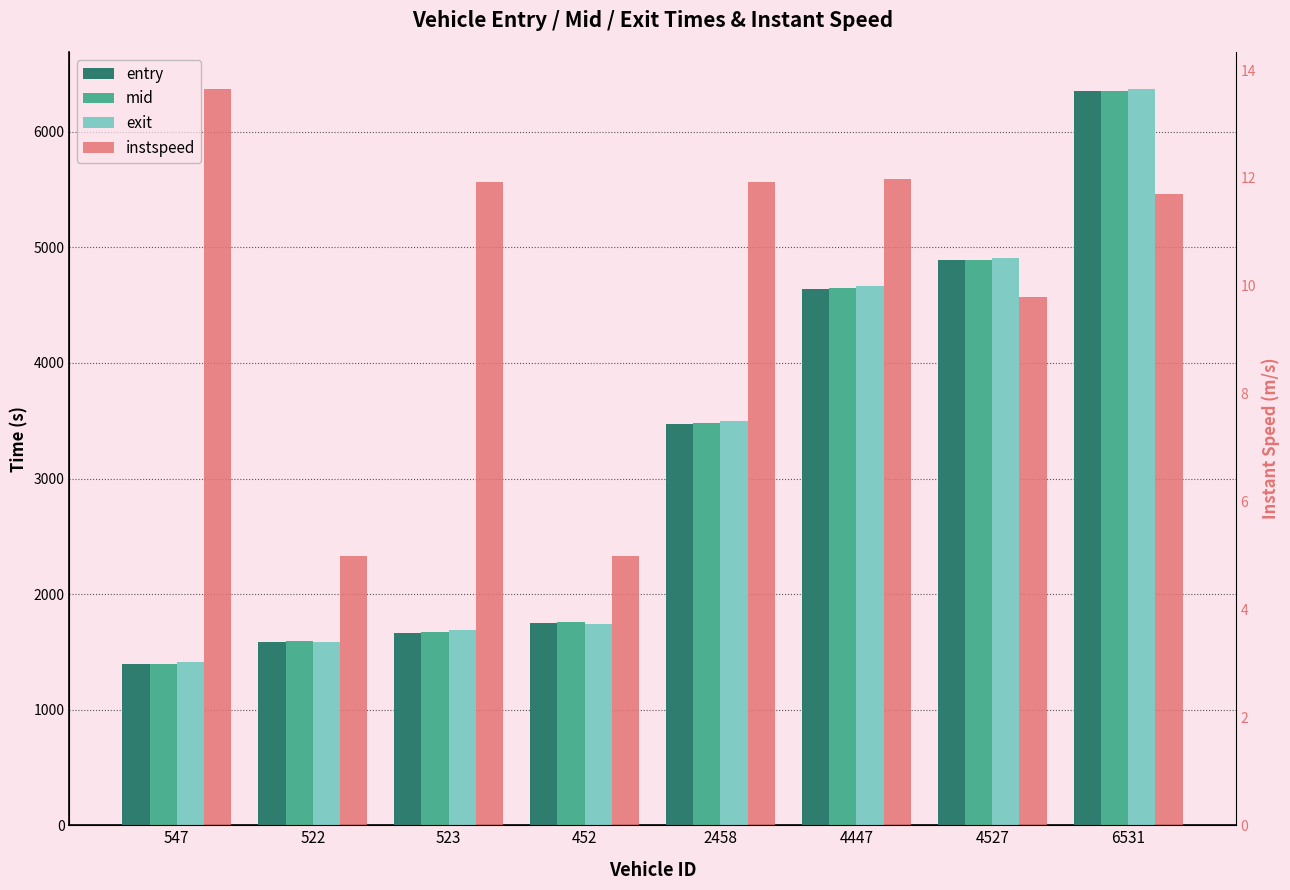

The value of instspeed at 452 is 1.6. True or false?

False